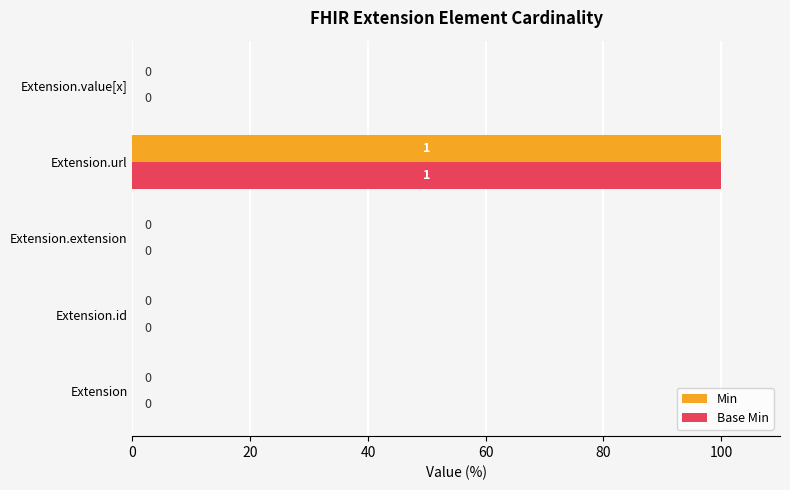

What is the total value across all series at Extension.url?

200